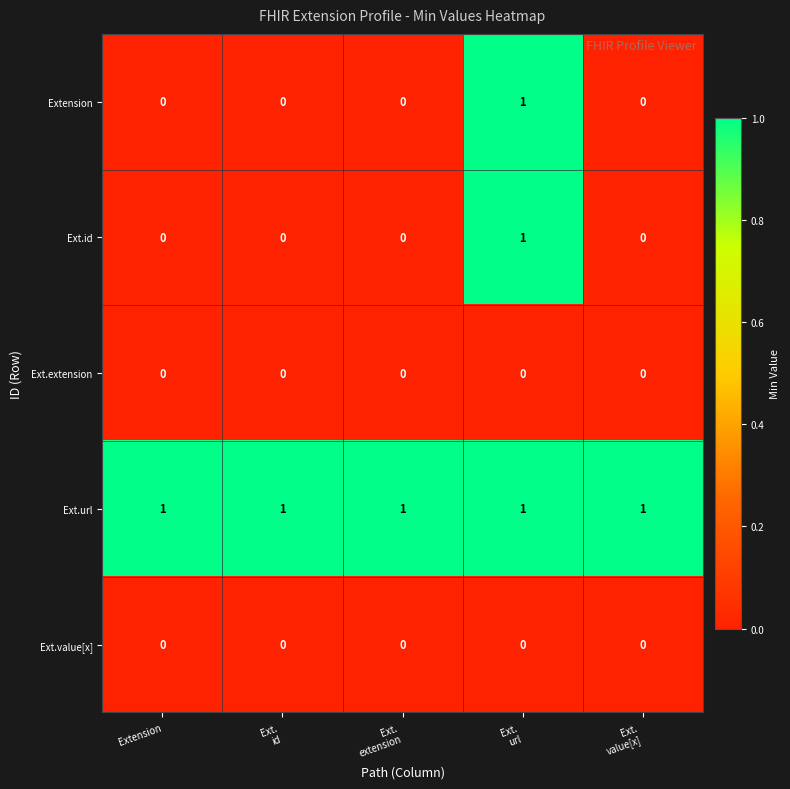

What is the spread (max minus min) of values at Ext.
extension?

1